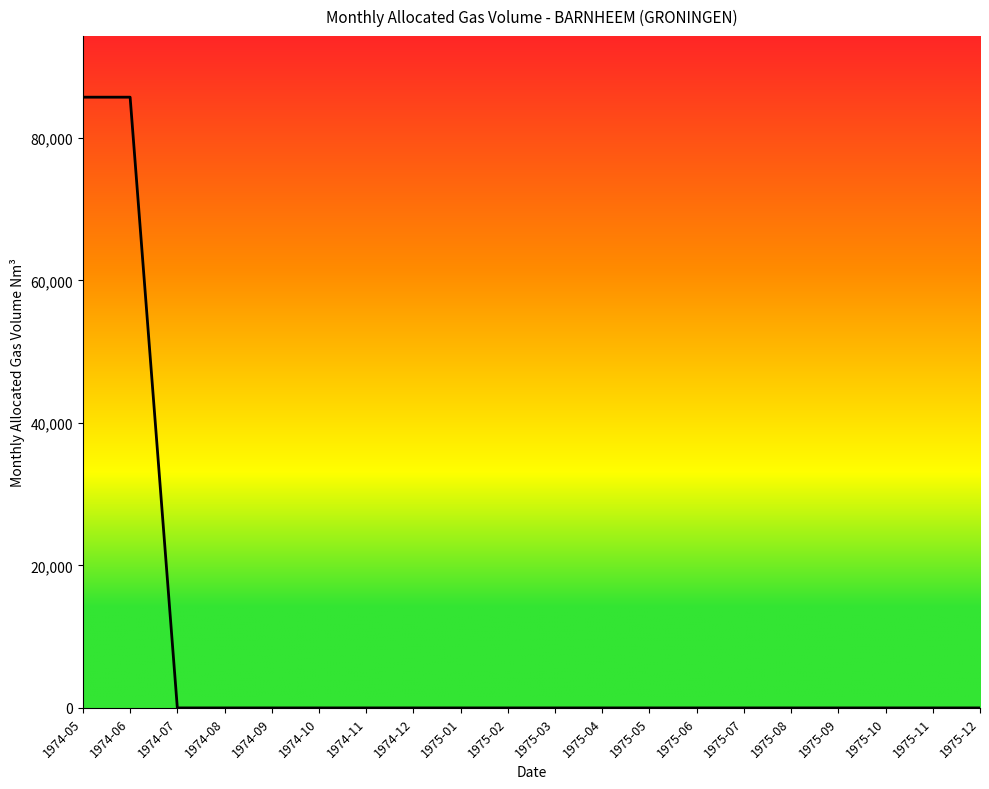

Which has a higher value, 1974-06 or 1974-07?

1974-06